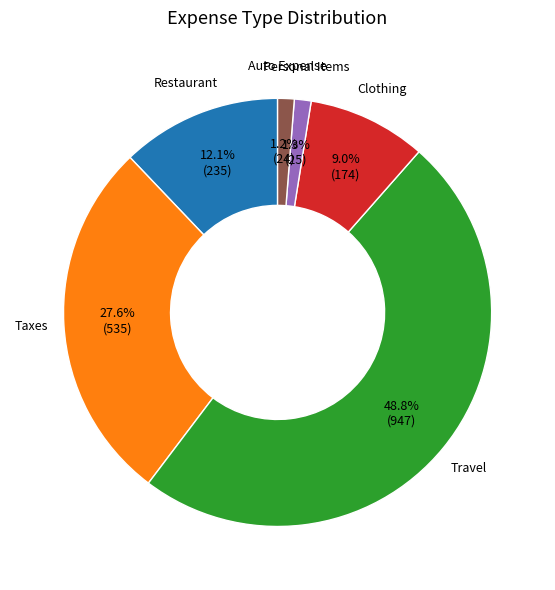

To the nearest percent, what is the difference between the largest and smallest slice percentages?

48%